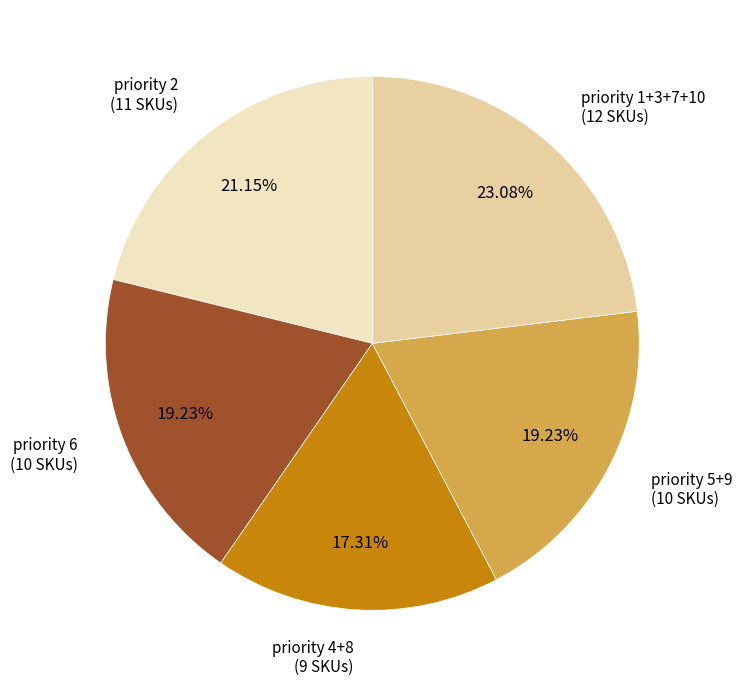

Is there a majority slice in this chart?

No